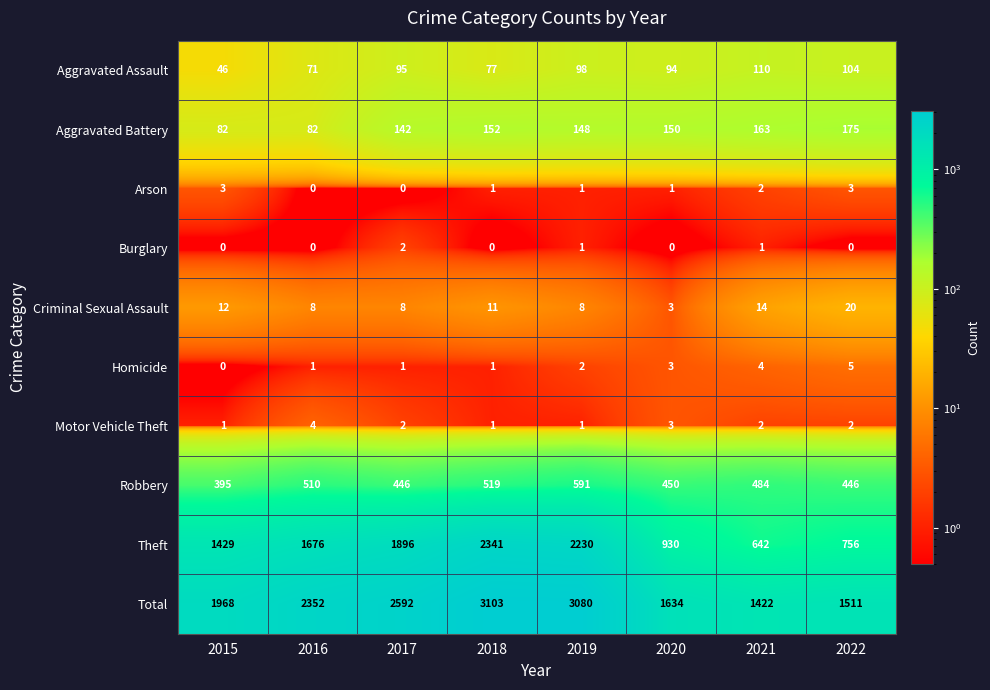

At which label does Arson first exceed 1?

2015